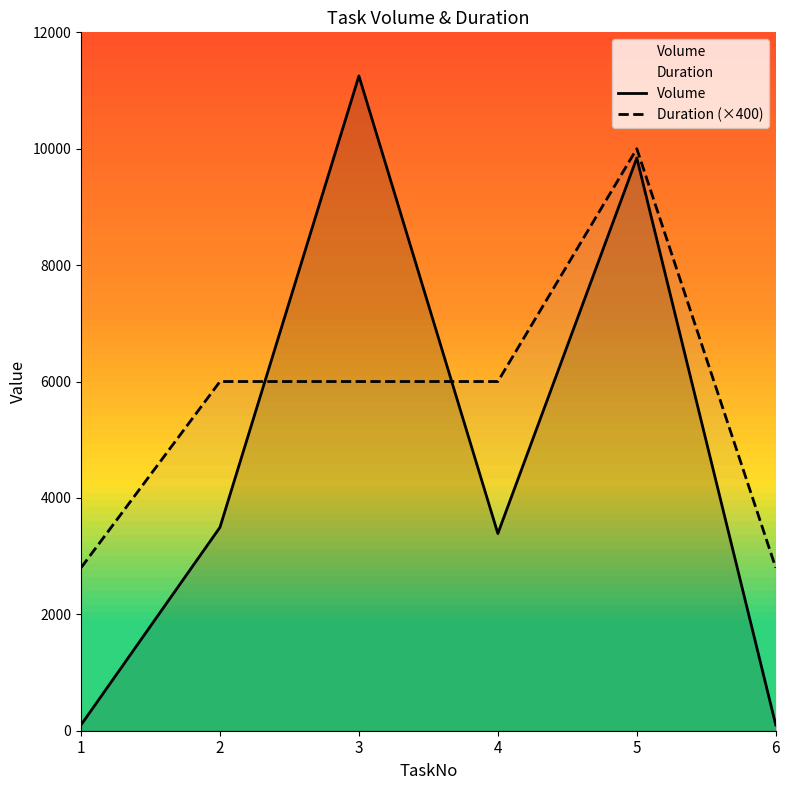

Which category has the lowest value in the Volume series?

1